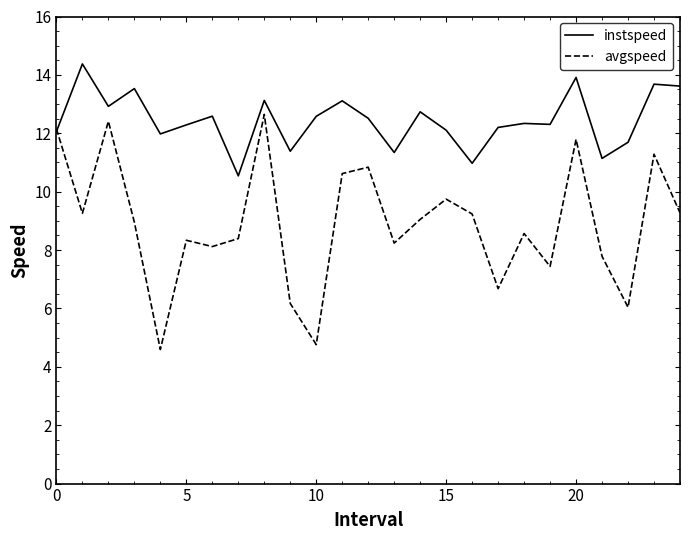

Which series has the largest total across all categories?

instspeed